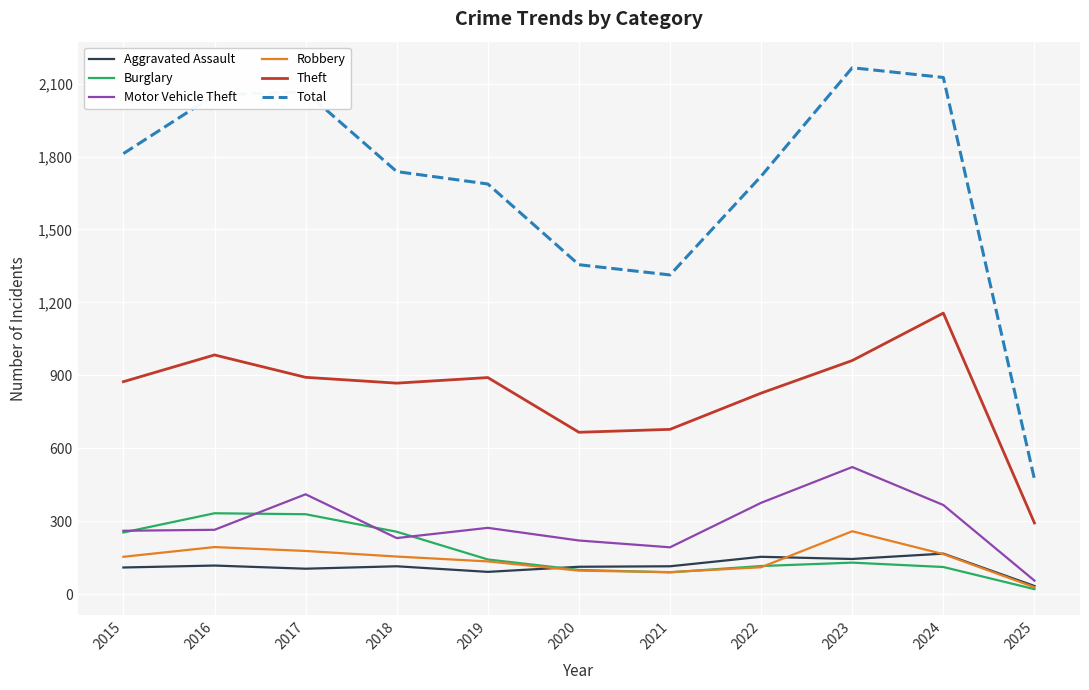

The Robbery series shows 178 at 2017. True or false?

True